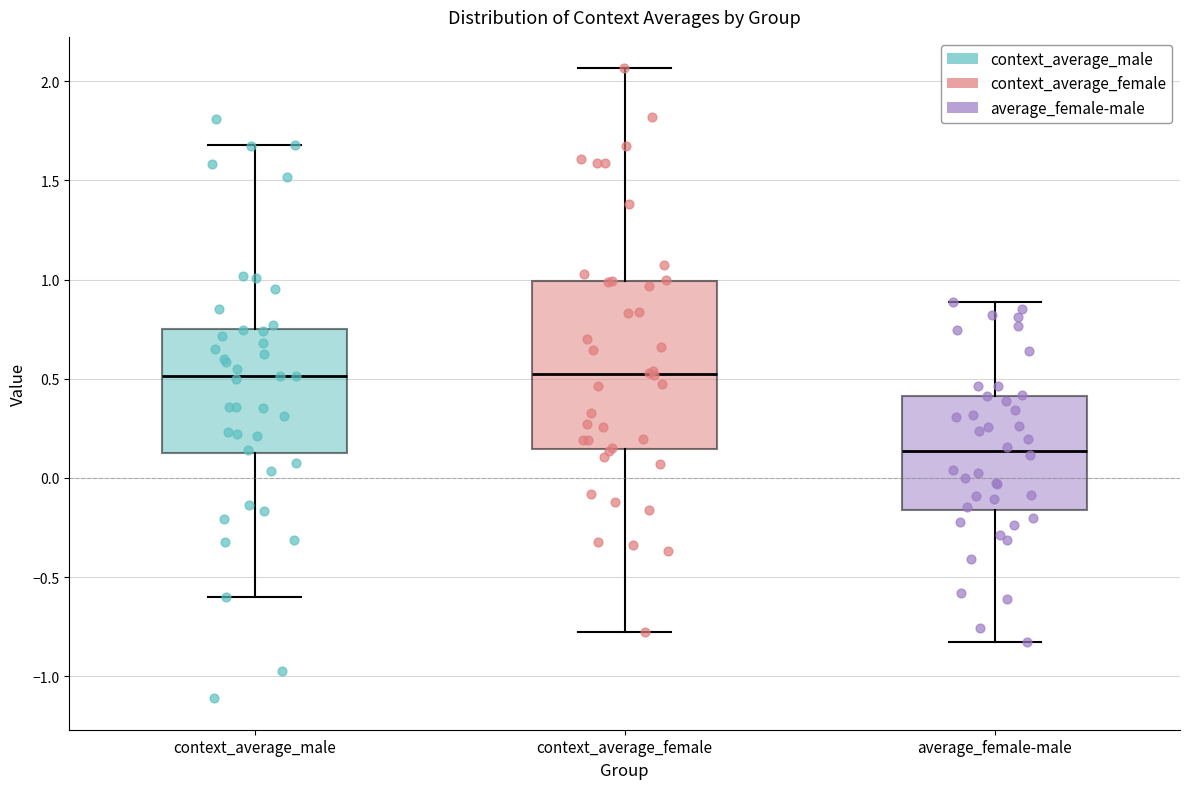

Reading left to right, transcribe this box plot: for each box, give where its median line is, the range the box spans, and where its two whiskers end, as read against the y-axis. The values are not printed on the chart, so give them approximately, as read against the axis.

context_average_male: median 0.50, box 0.10 to 0.75, whiskers -0.60 to 1.70
context_average_female: median 0.55, box 0.15 to 1.00, whiskers -0.80 to 2.05
average_female-male: median 0.15, box -0.15 to 0.40, whiskers -0.85 to 0.90